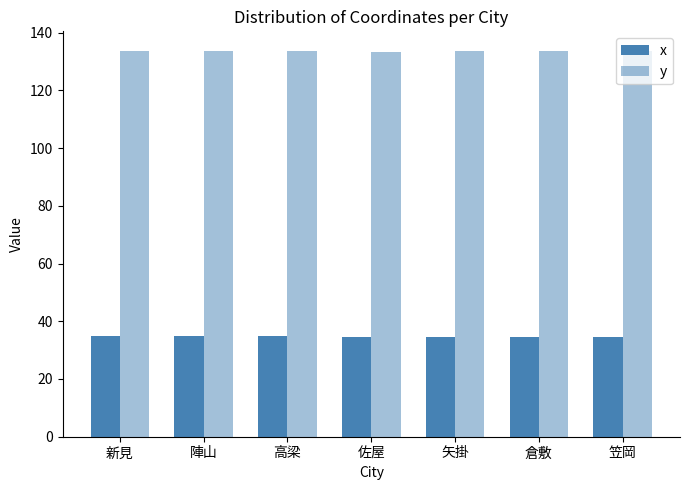

What is the average value of the x series?

34.7